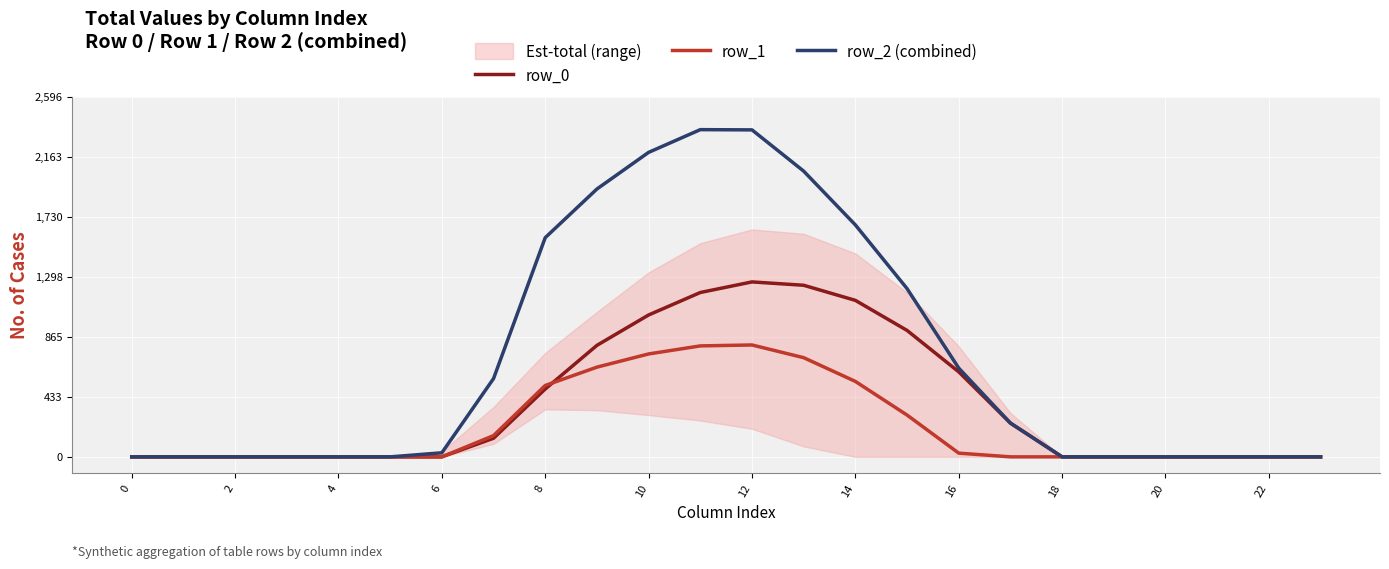

At 18, list the series in order from largest to smallest.

row_2 (combined), row_0, row_1